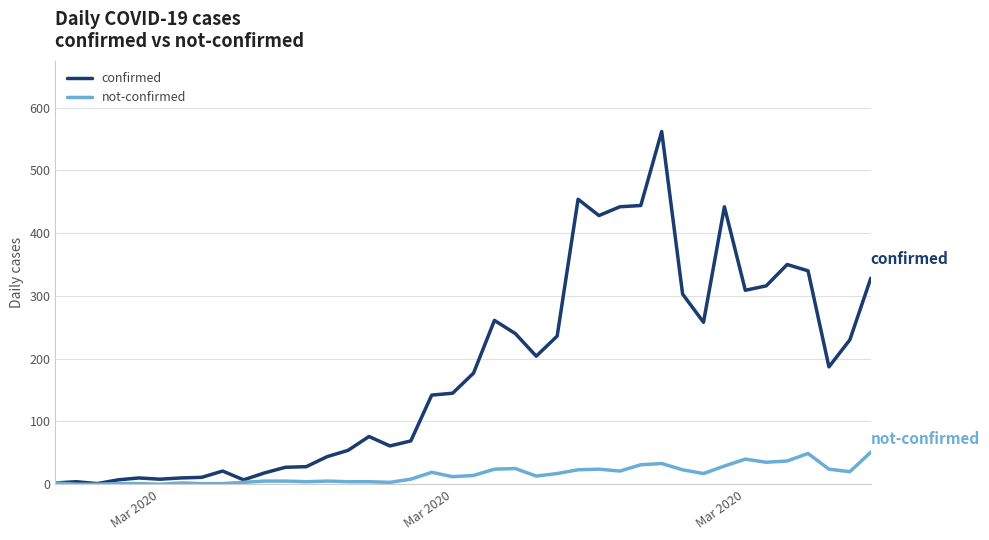

Which series has the widest spread of values?

confirmed